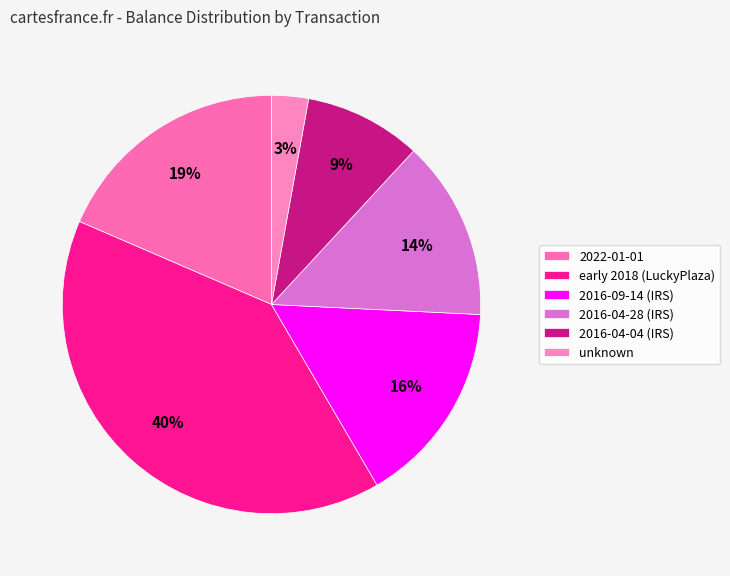

How many slices are in this pie chart?

6